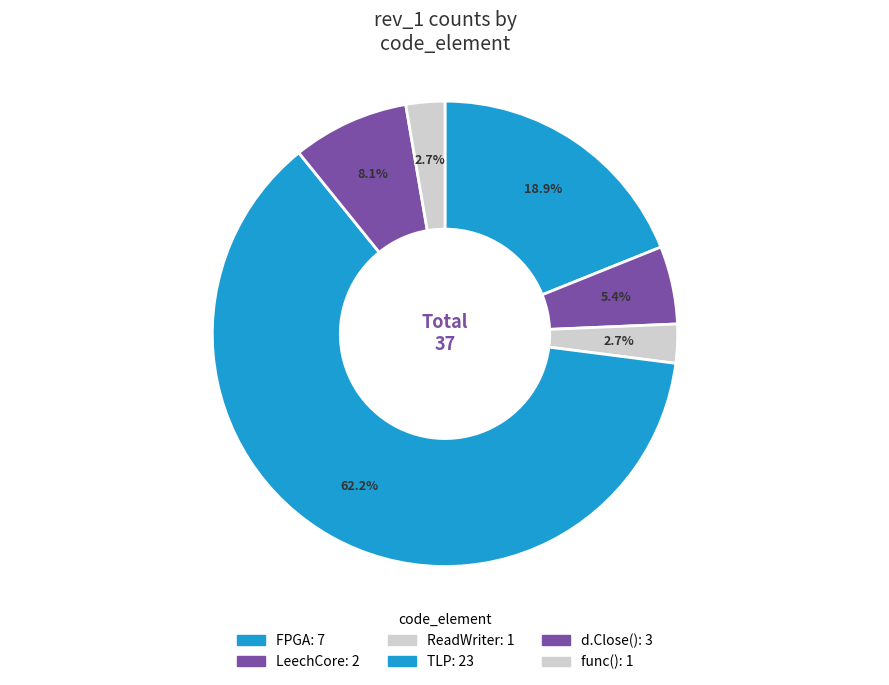

How many slices are in this pie chart?

6